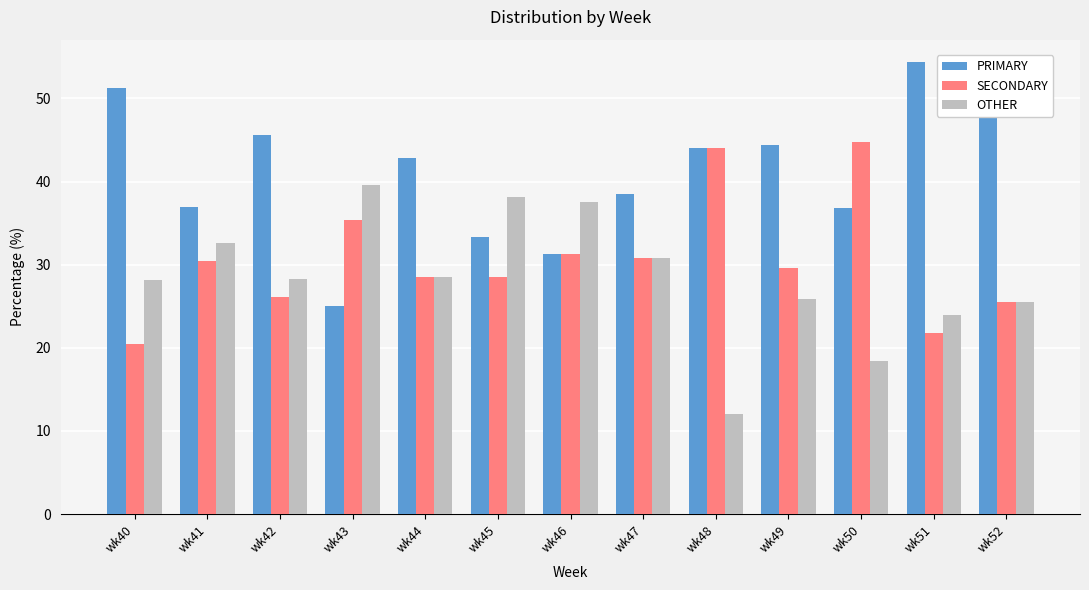

What is the total value across all series at wk48?

100.0